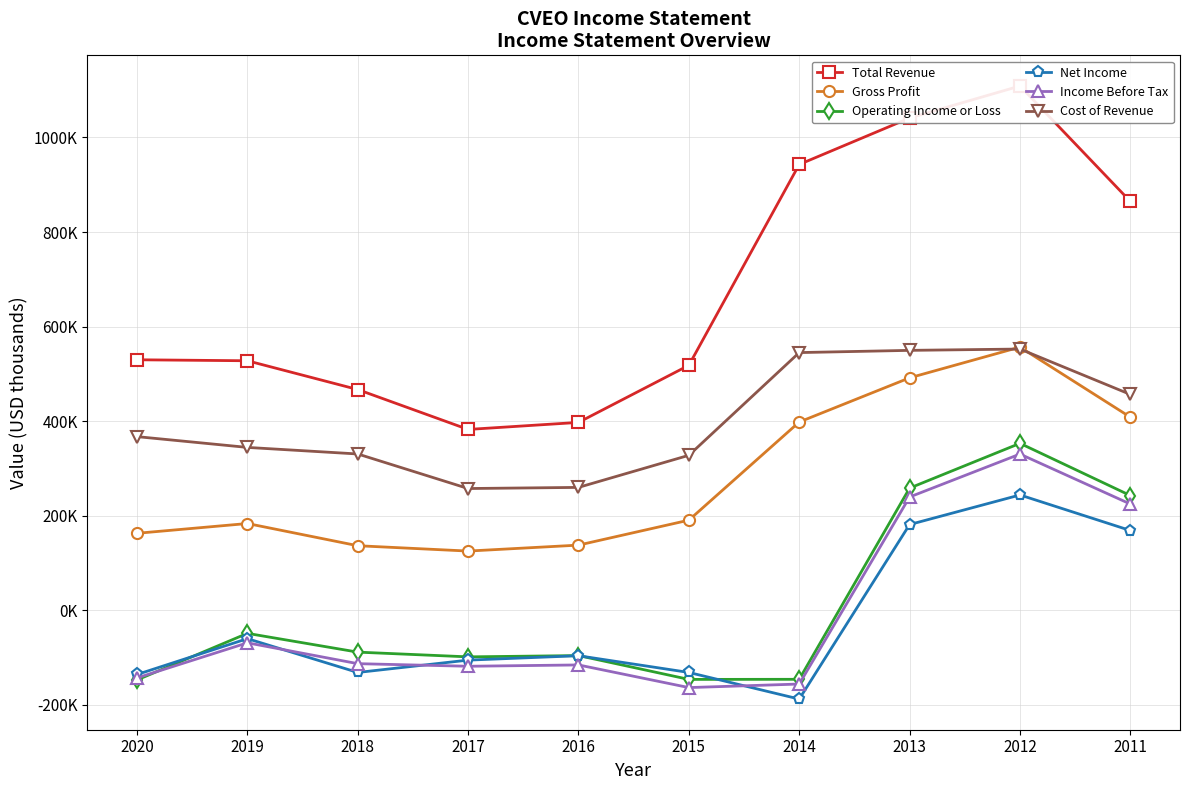

Where is Operating Income or Loss nearest to the value 102650?

2011